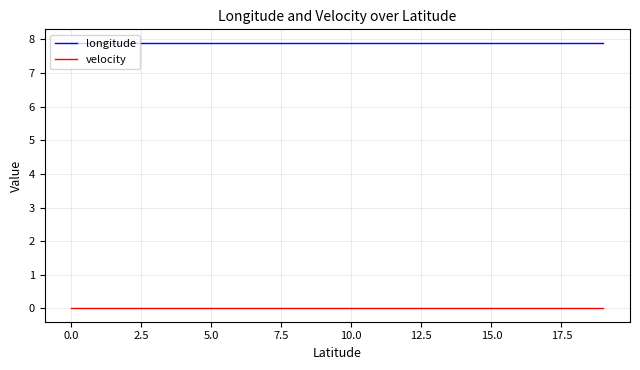

List the series in order of their peak value, lowest first.

velocity, longitude